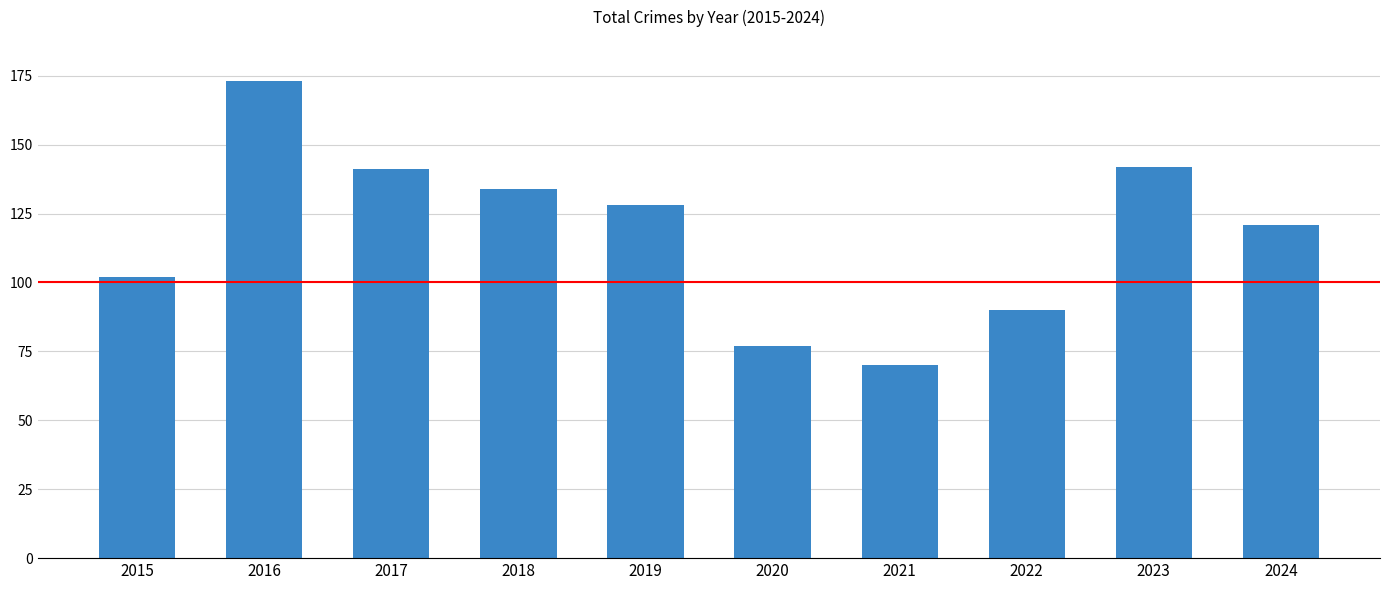

How many values are below 128?

5